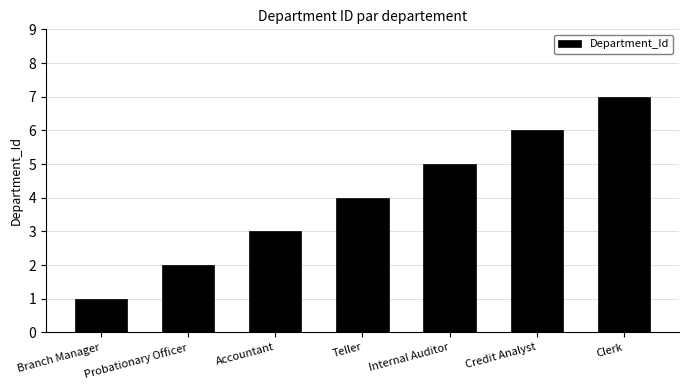

What is the label of the 4th bar from the right?

Teller